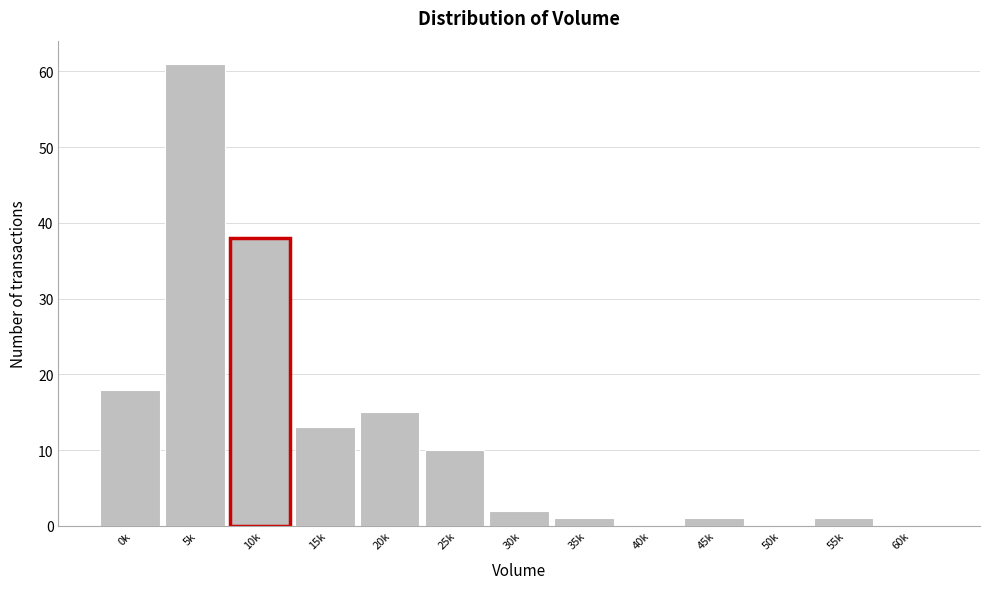

Reading left to right, what are all the values shown in this chart?

0k=18	5k=61	10k=38	15k=13	20k=15	25k=10	30k=2	35k=1	40k=0	45k=1	50k=0	55k=1	60k=0